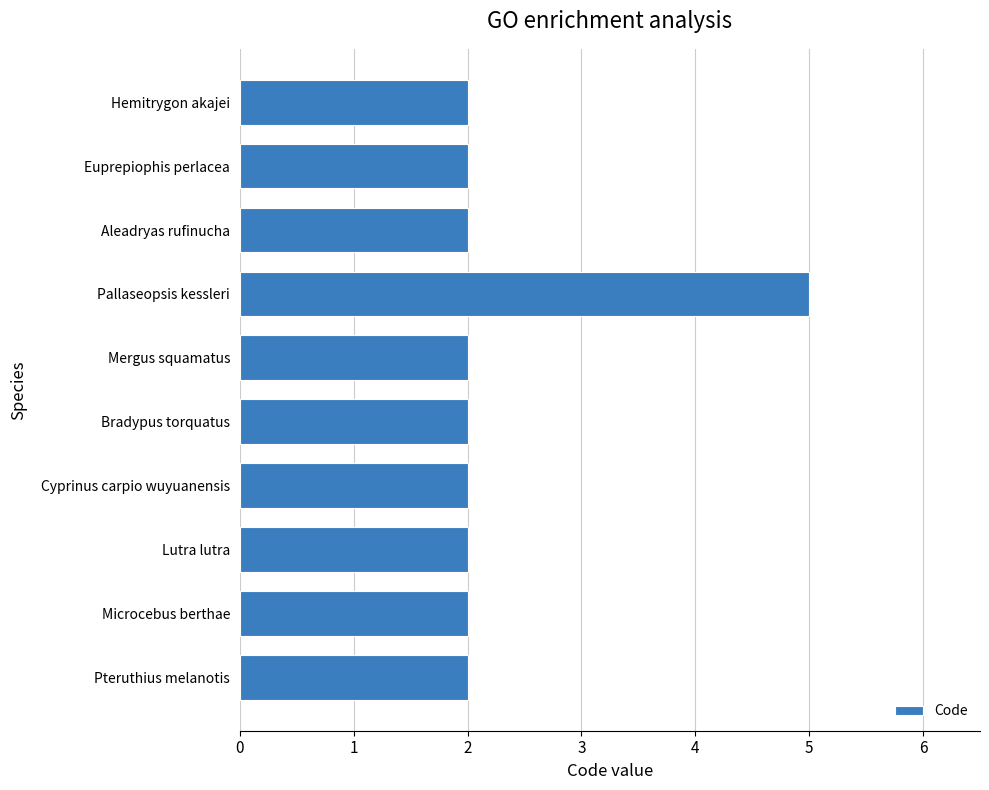

What is the maximum value shown in the chart?

5